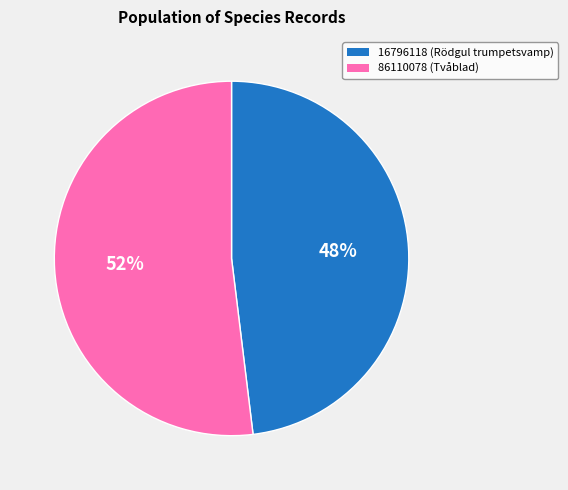

The 16796118 slice represents 55% of the pie. True or false?

False